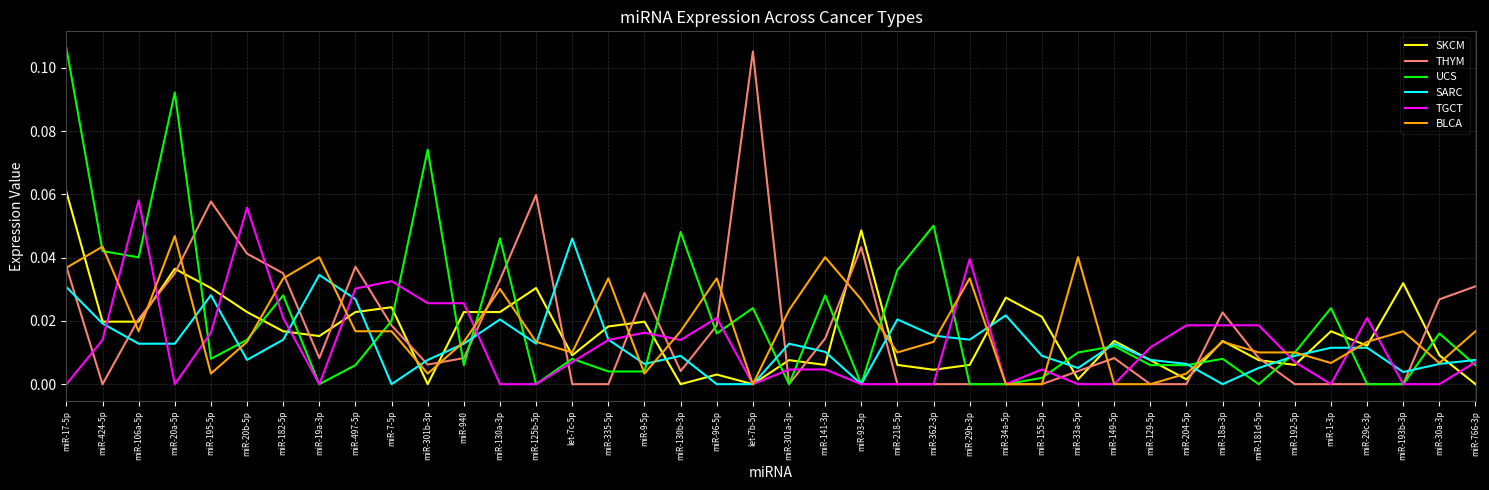

What position from the left is miR-29b-3p?

26